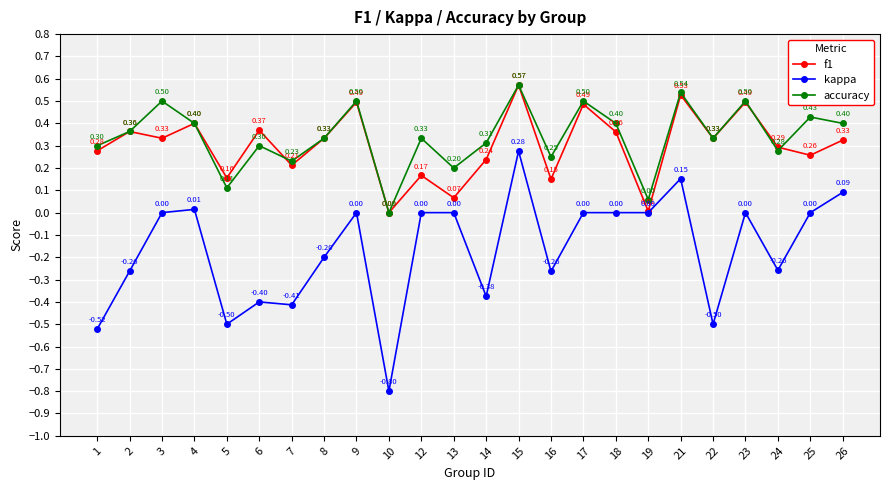

What is the spread (max minus min) of values at 10?

0.8